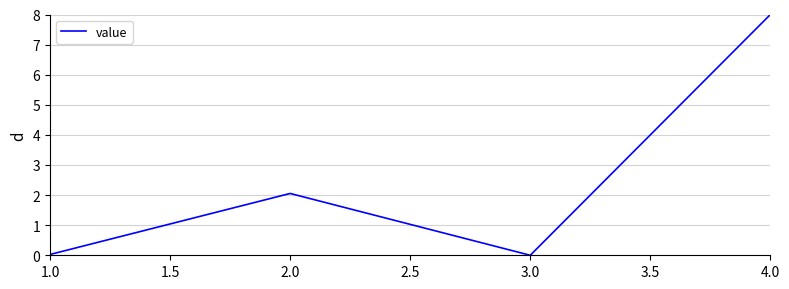

Which has a higher value, 2.0 or 3.0?

2.0